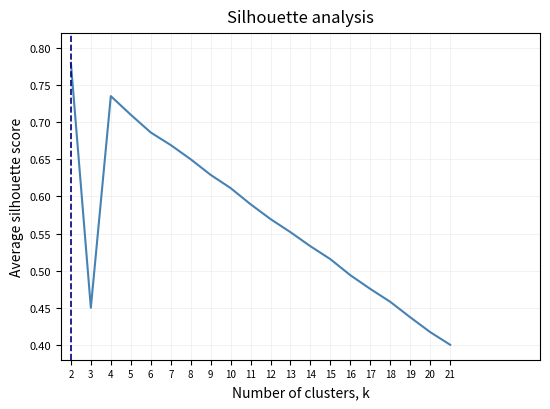

How many interior local valleys (lower than both neighbors) does the data have?

1